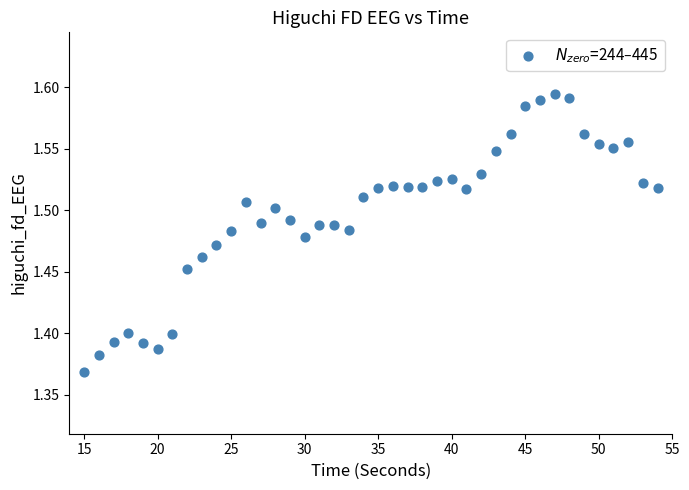

What is the range of X values (max minus min)?

39.0